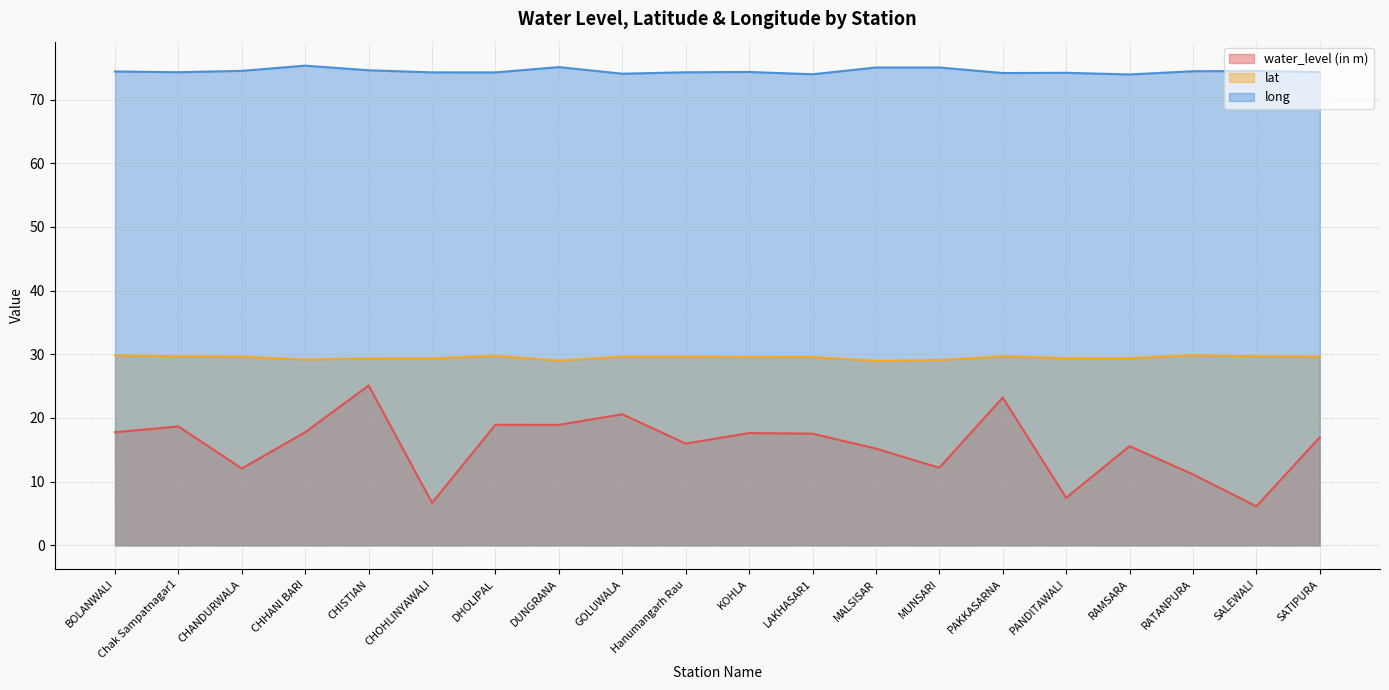

How many lines are shown in the chart?

3